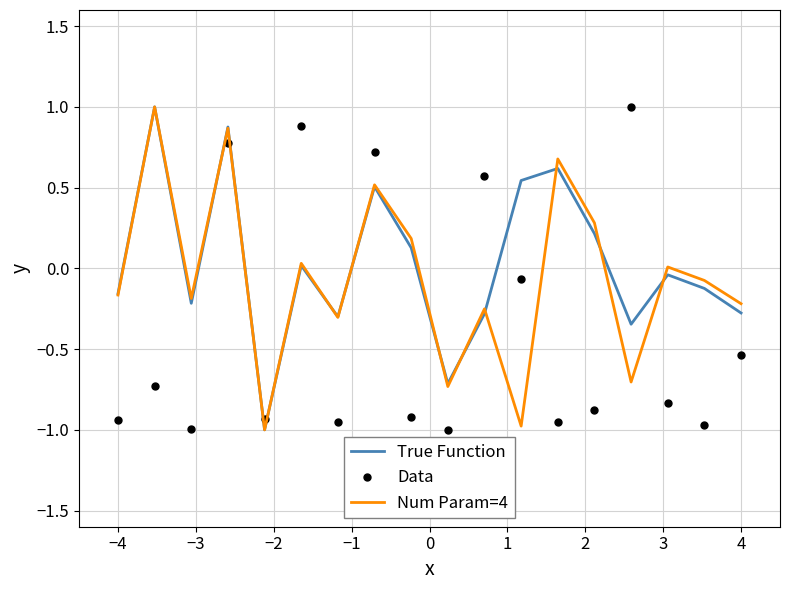

List the series in order of their overall mean, highest first.

True Function, Num Param=4, Data